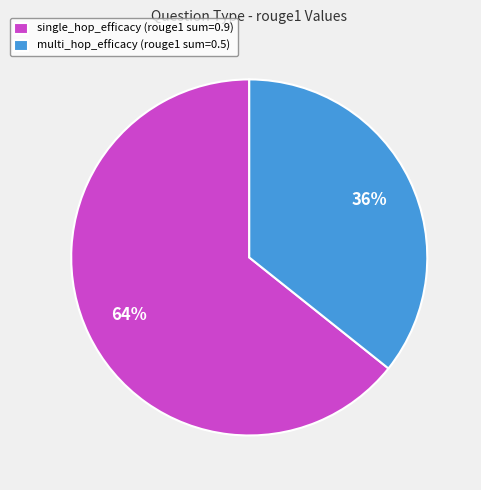

To the nearest percent, what portion does multi_hop_efficacy represent?

36%